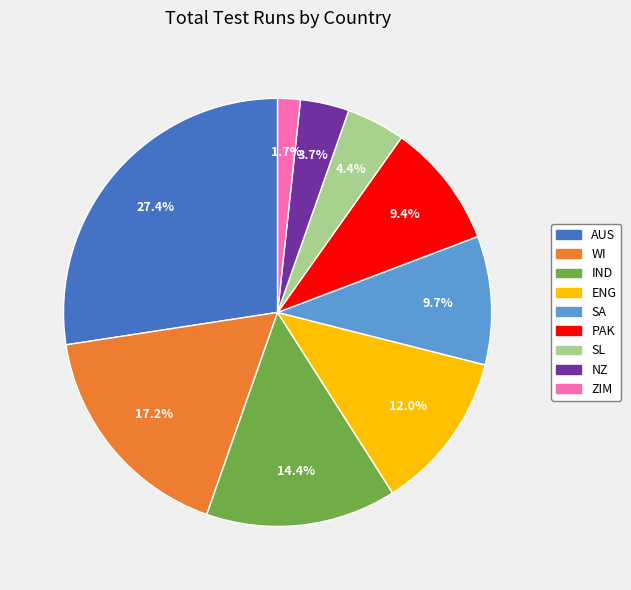

Is there any slice that represents more than half of the pie?

No